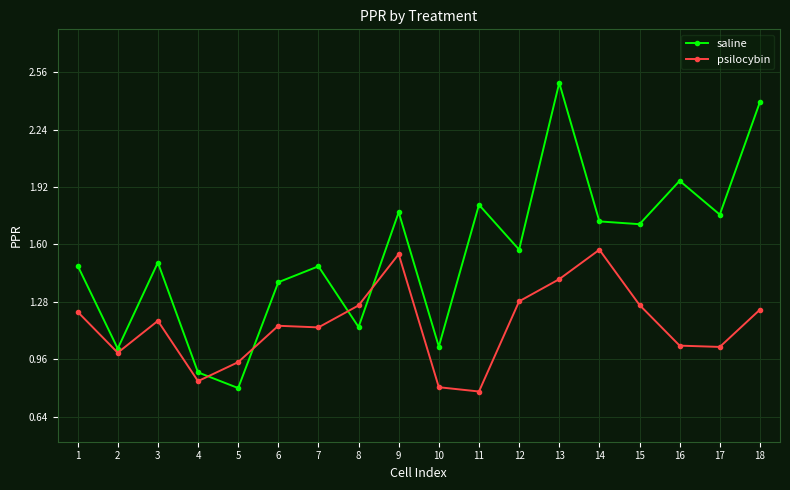

At which label does psilocybin first exceed 1?

1